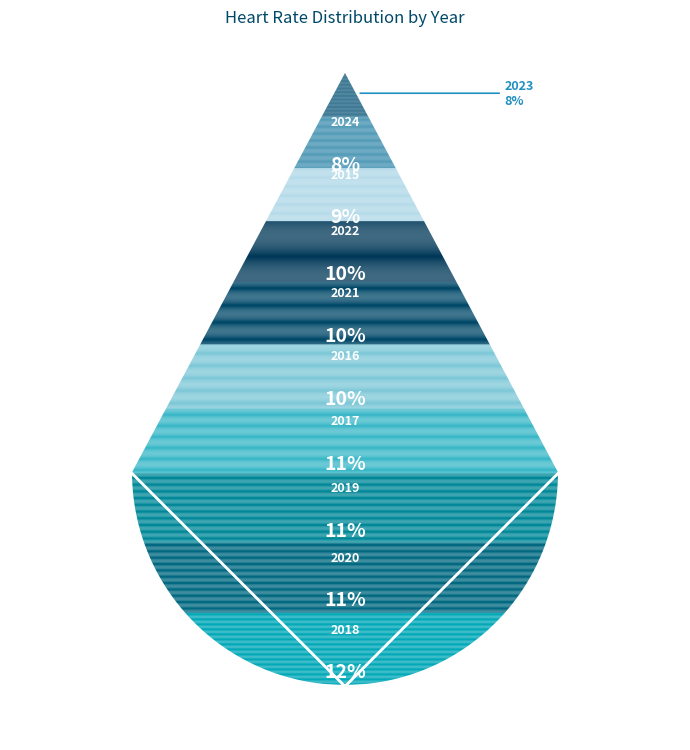

Which slice is the smallest?

2023